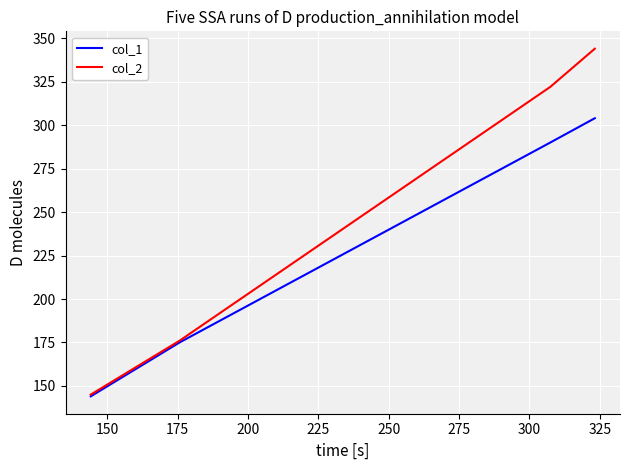

Reading left to right, what are all the values shown in this chart?

col_1: 144	175	290	304
col_2: 145	176	322	344